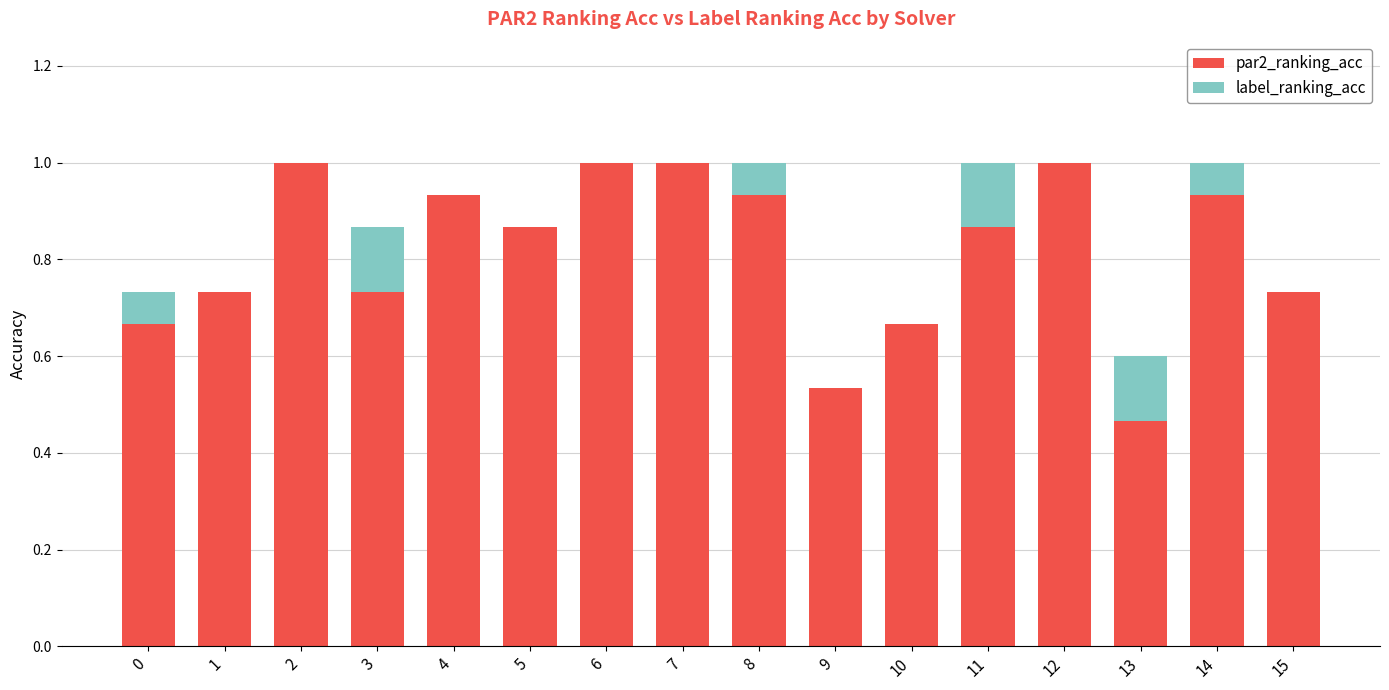

What is the highest value of the par2_ranking_acc series?

1.0